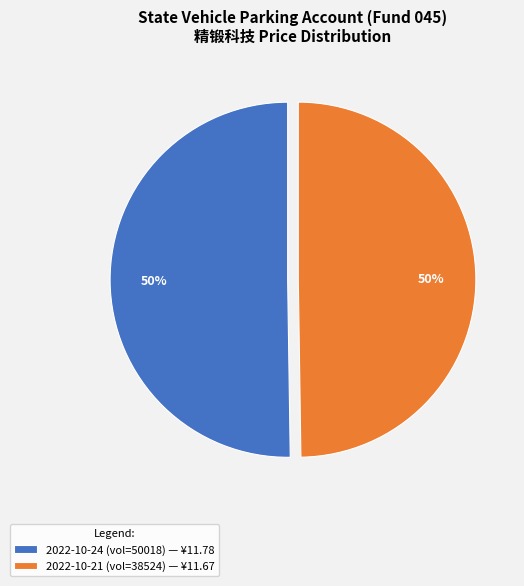

What is the ratio of the value at 2022-10-21 (vol=38524) — ¥11.67 to the value at 2022-10-24 (vol=50018) — ¥11.78?

1.0